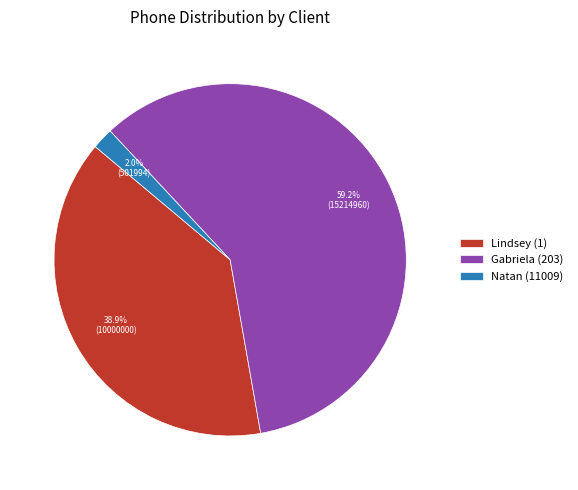

Which slice is the largest?

Gabriela (203)